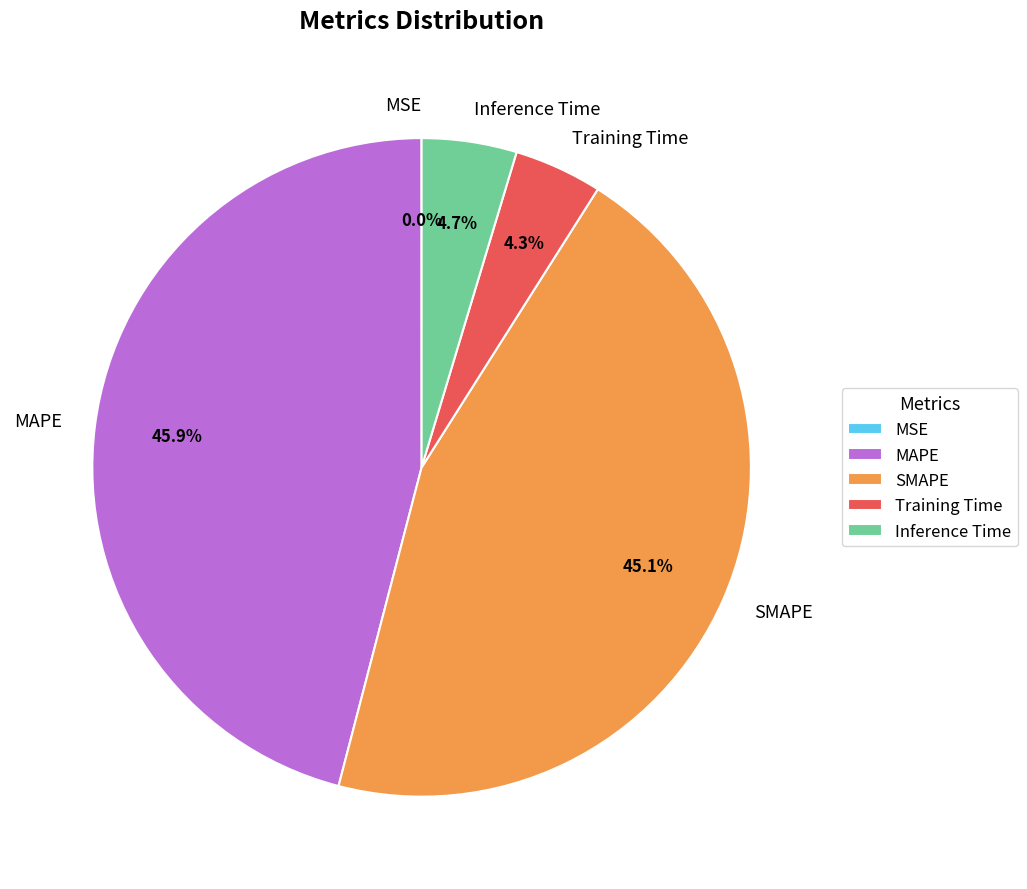

Which has a higher value, SMAPE or MAPE?

MAPE